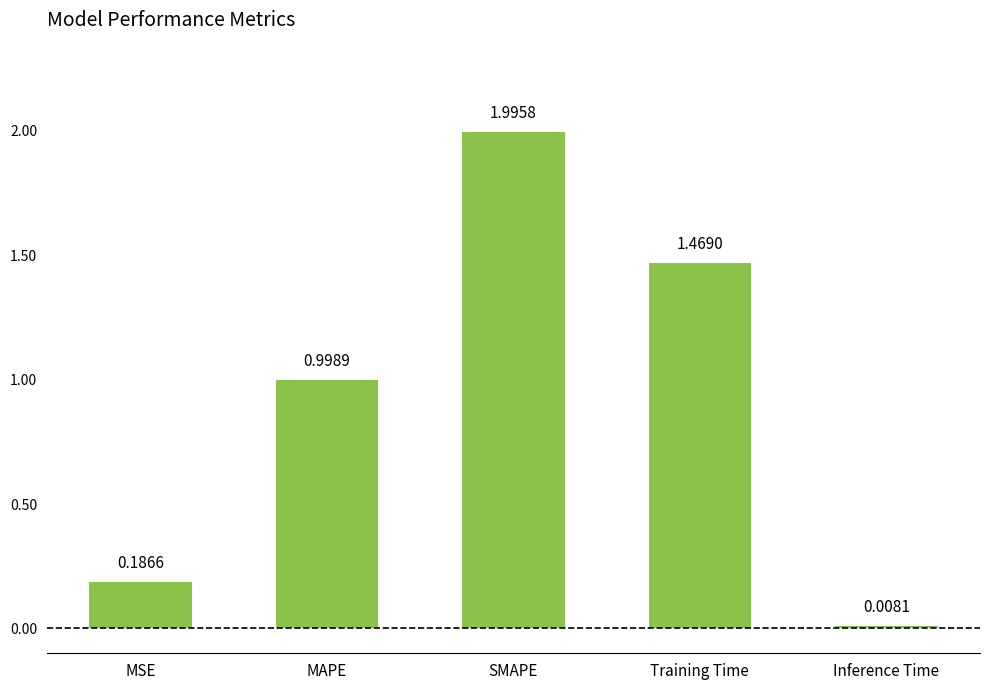

What is the average value?

0.9